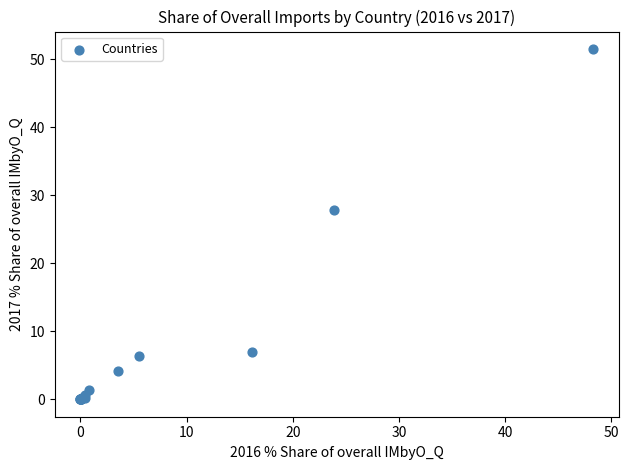

What Y value in the scatter plot is closest to 25?

27.9